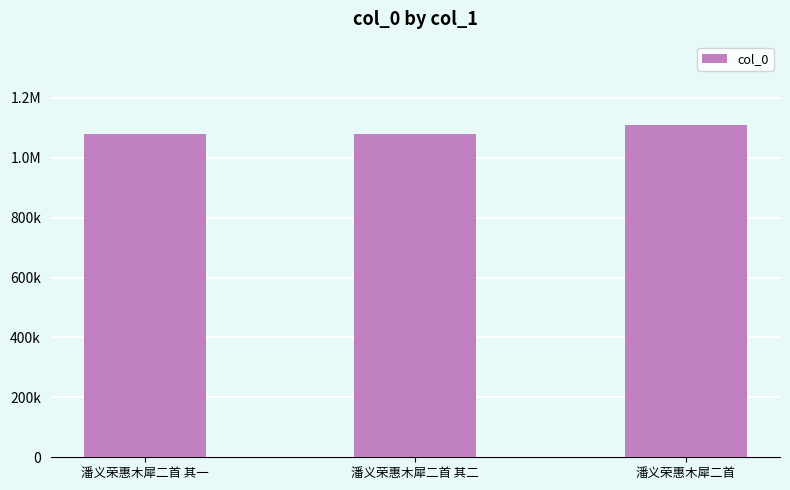

What is the change in value from 潘义荣惠木犀二首 其一 to 潘义荣惠木犀二首?

+29738